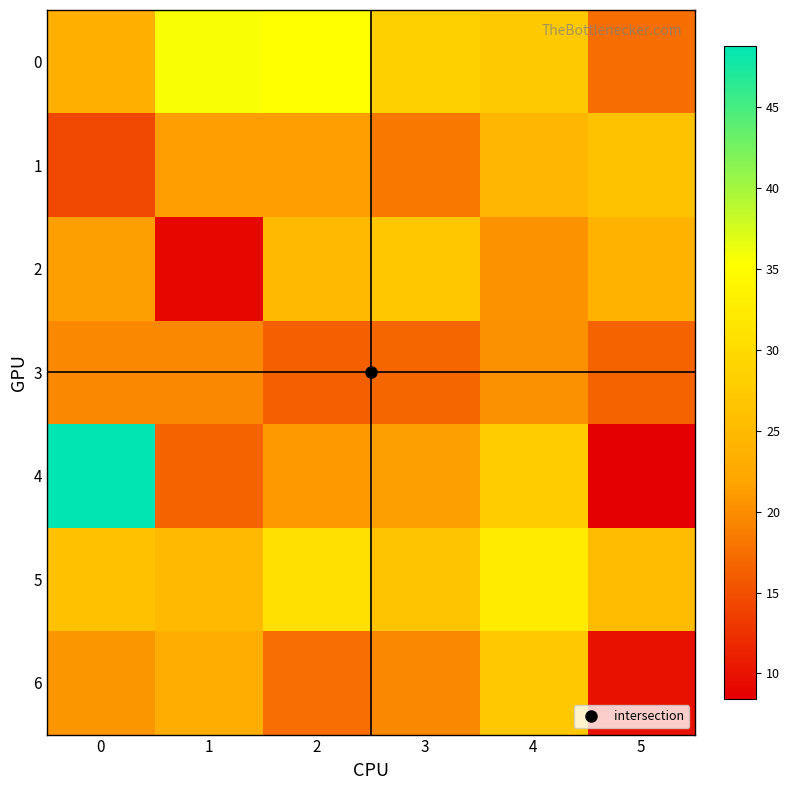

Reading left to right, extract all data points from this chart.

0: 0=23.4	1=35.6	2=35.2	3=28.4	4=27.3	5=17.4
1: 0=14.3	1=21.3	2=21.3	3=18.3	4=24.4	5=26.2
2: 0=21.4	1=9.1	2=25.0	3=27.0	4=20.4	5=24.0
3: 0=19.5	1=19.5	2=16.2	3=16.7	4=20.1	5=16.6
4: 0=48.8	1=16.5	2=21.0	3=21.4	4=27.9	5=8.4
5: 0=26.1	1=24.9	2=30.7	3=26.6	4=32.4	5=25.2
6: 0=20.7	1=23.2	2=17.5	3=19.6	4=27.1	5=10.0